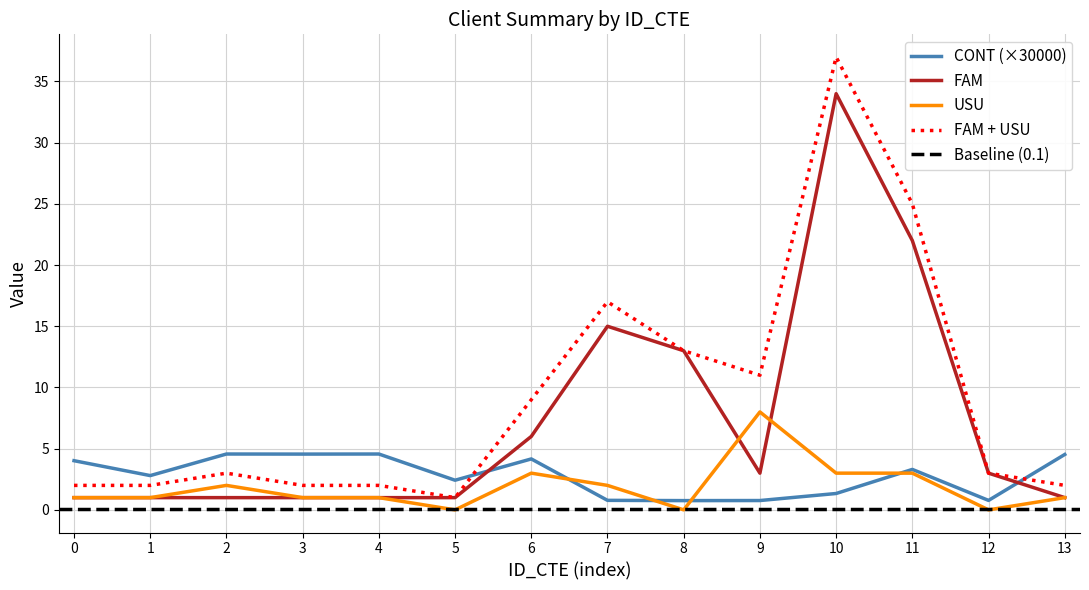

How many data points in CONT_norm are less than 3?

7